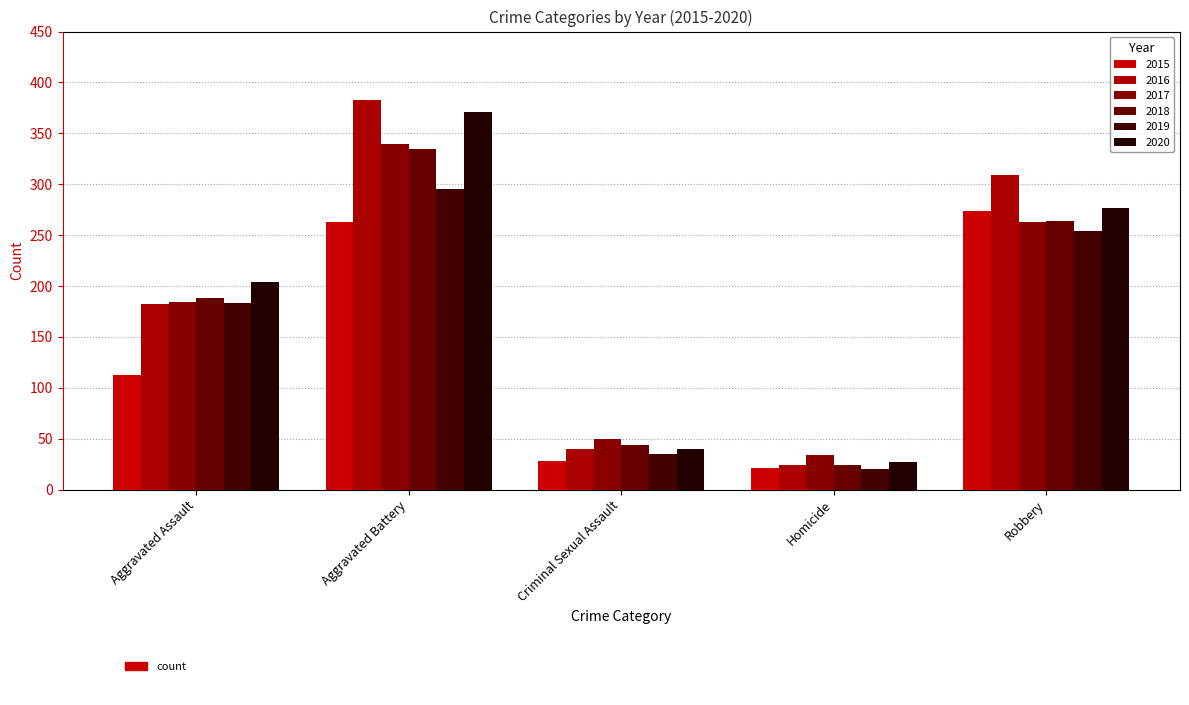

What is the label of the 3rd bar from the right?

Criminal Sexual Assault